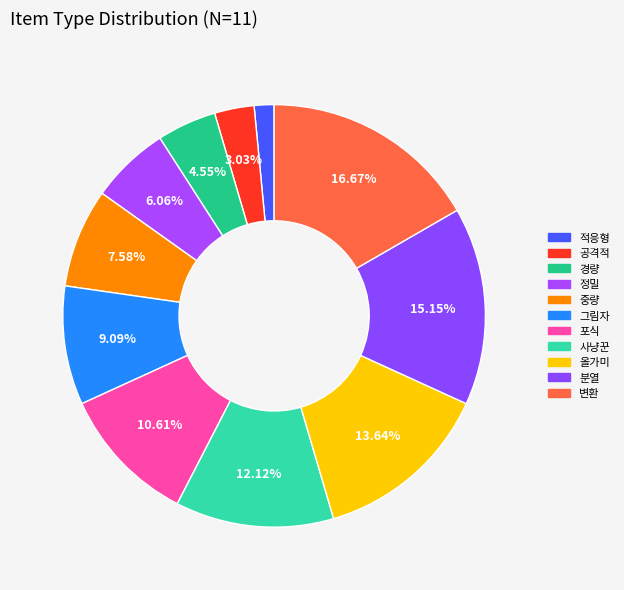

To the nearest percent, what is the average slice percentage?

9%